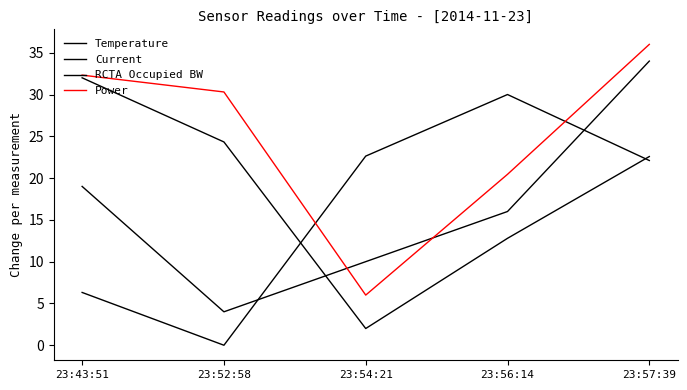

How many lines are shown in the chart?

4